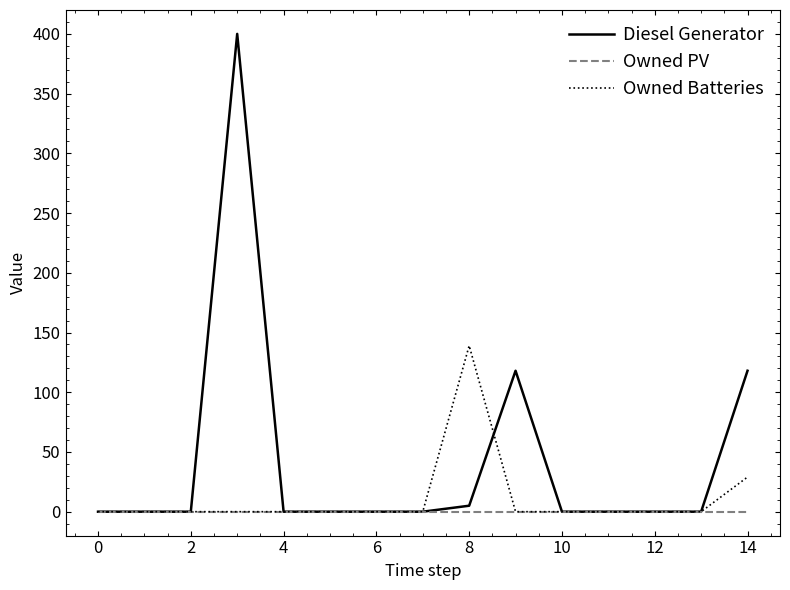

Which series has the largest total across all categories?

Diesel Generator